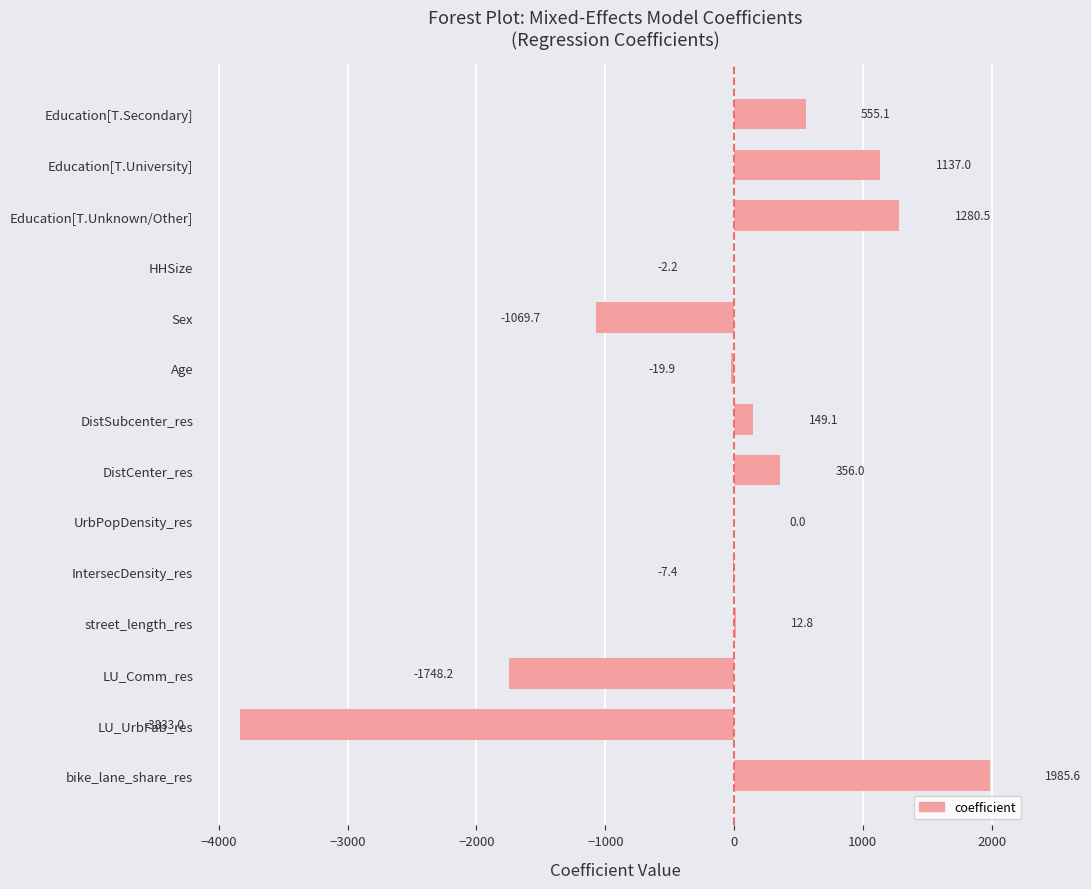

How many data points does each series have?

14